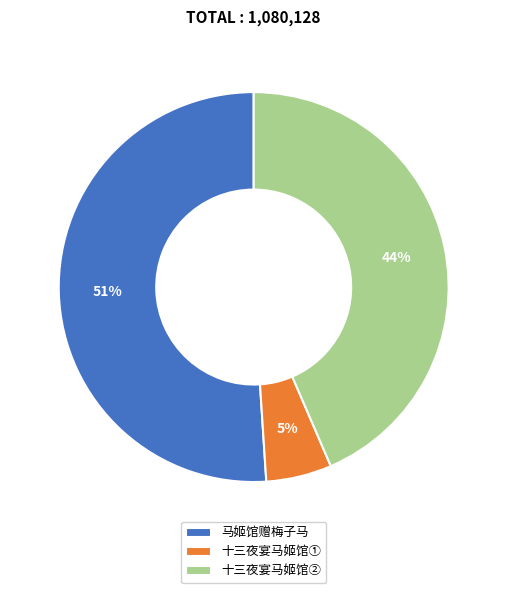

To the nearest percent, what is the difference between the largest and smallest slice percentages?

46%